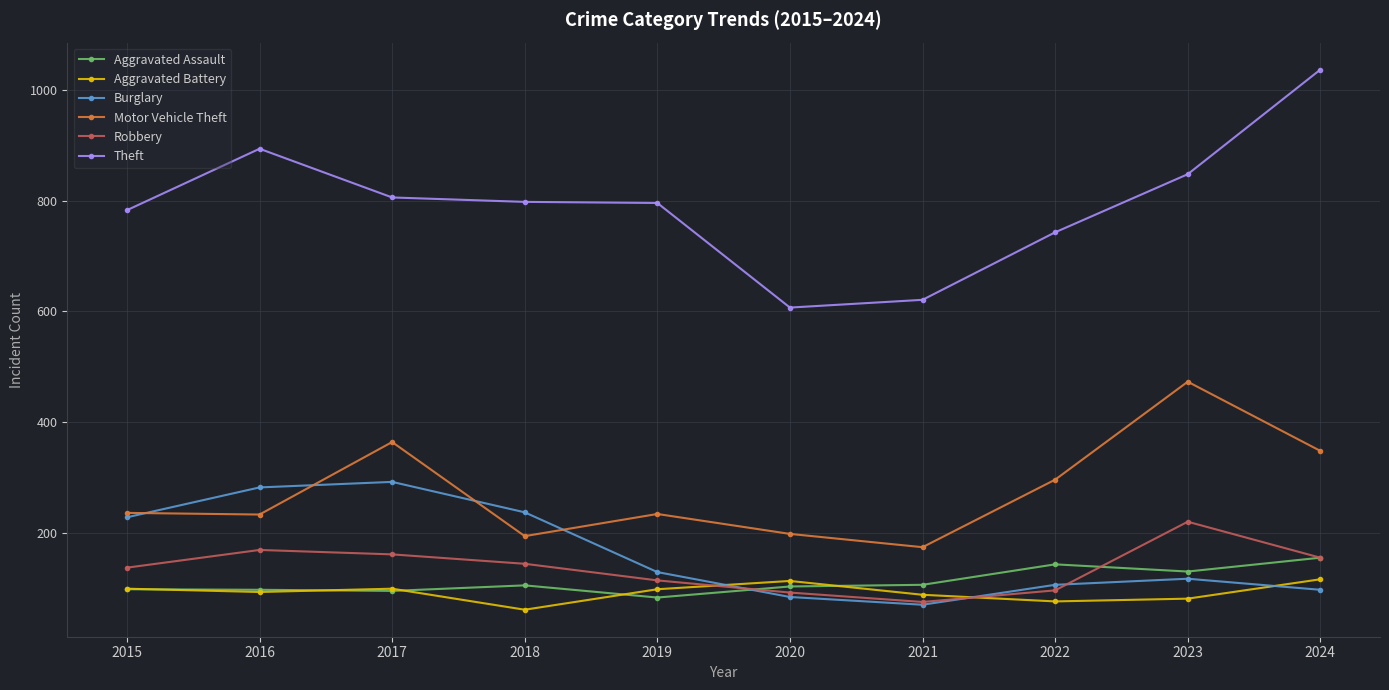

Which series changed the most between 2021 and 2023?

Motor Vehicle Theft